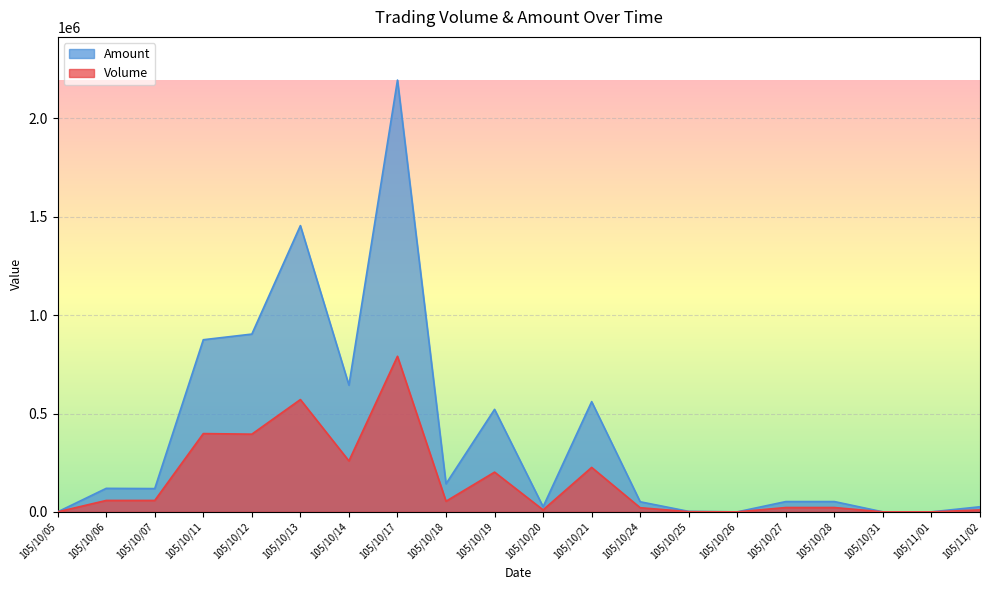

Where is the first local minimum for Amount?

105/10/07